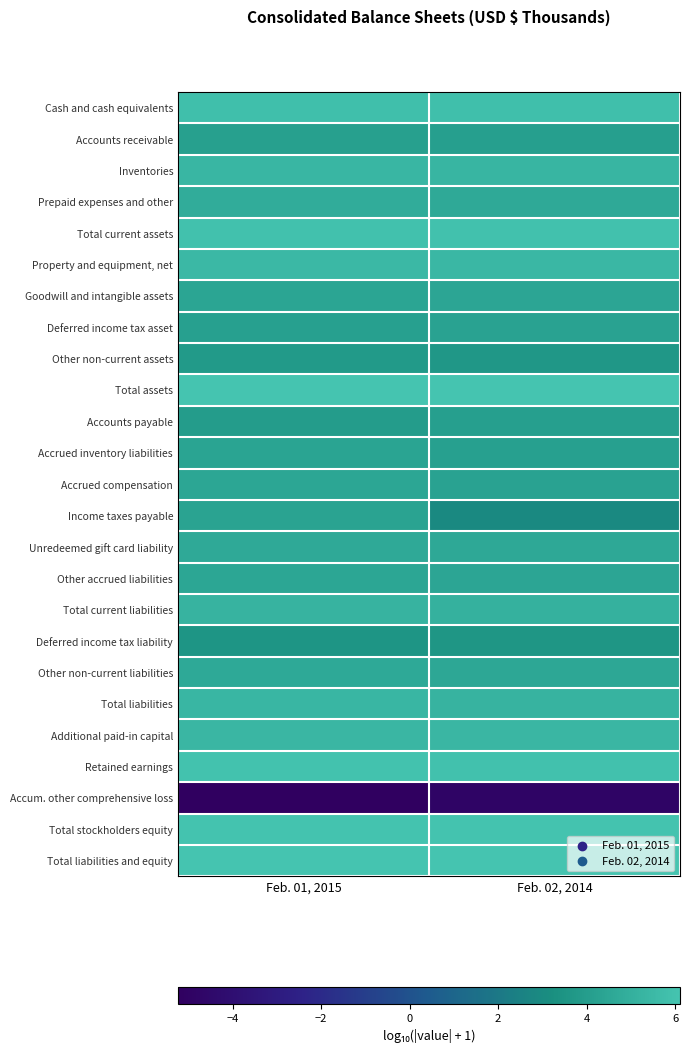

The value of Accrued inventory liabilities at Feb. 02, 2014 is 6.4. True or false?

False